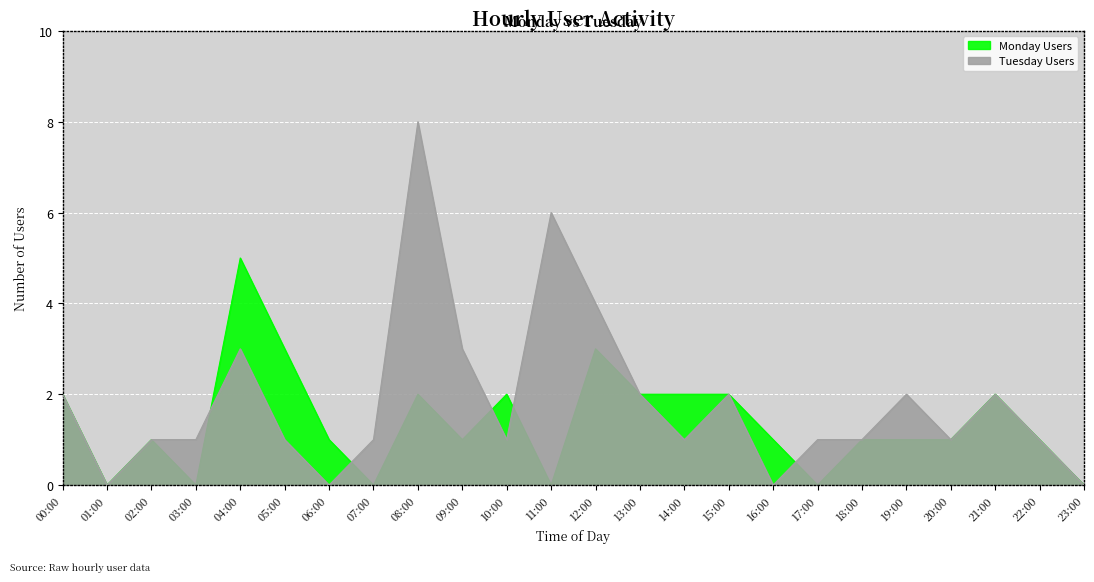

Is the value of Tuesday Users at 02:00 greater than the value of Monday Users at 12:00?

No